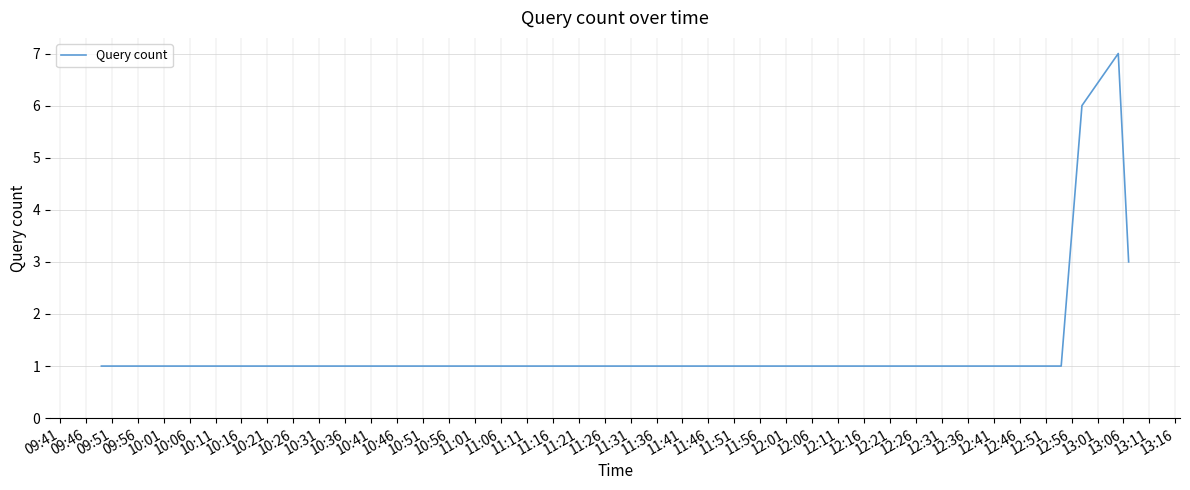

Does the chart display data point markers on the line(s)?

No